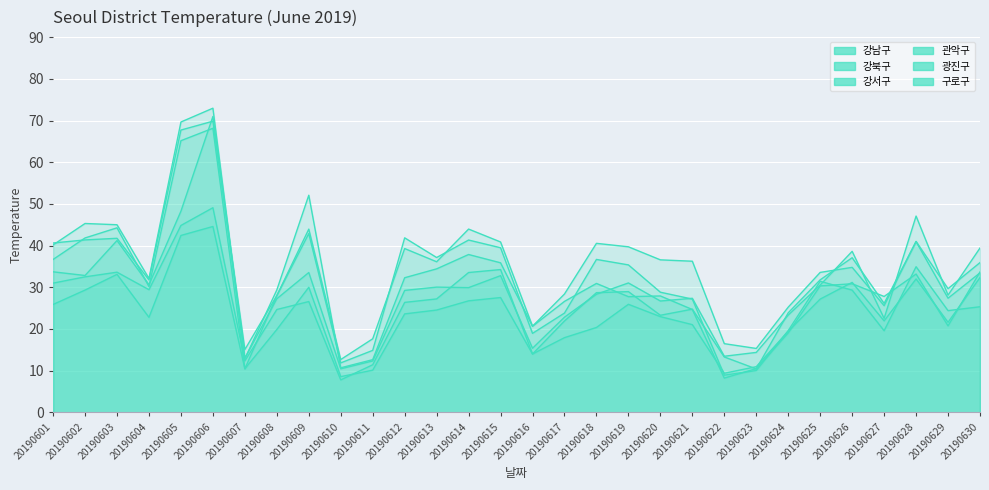

In 강남구, how many points are lower than both neighbors (excluding endpoints)?

7